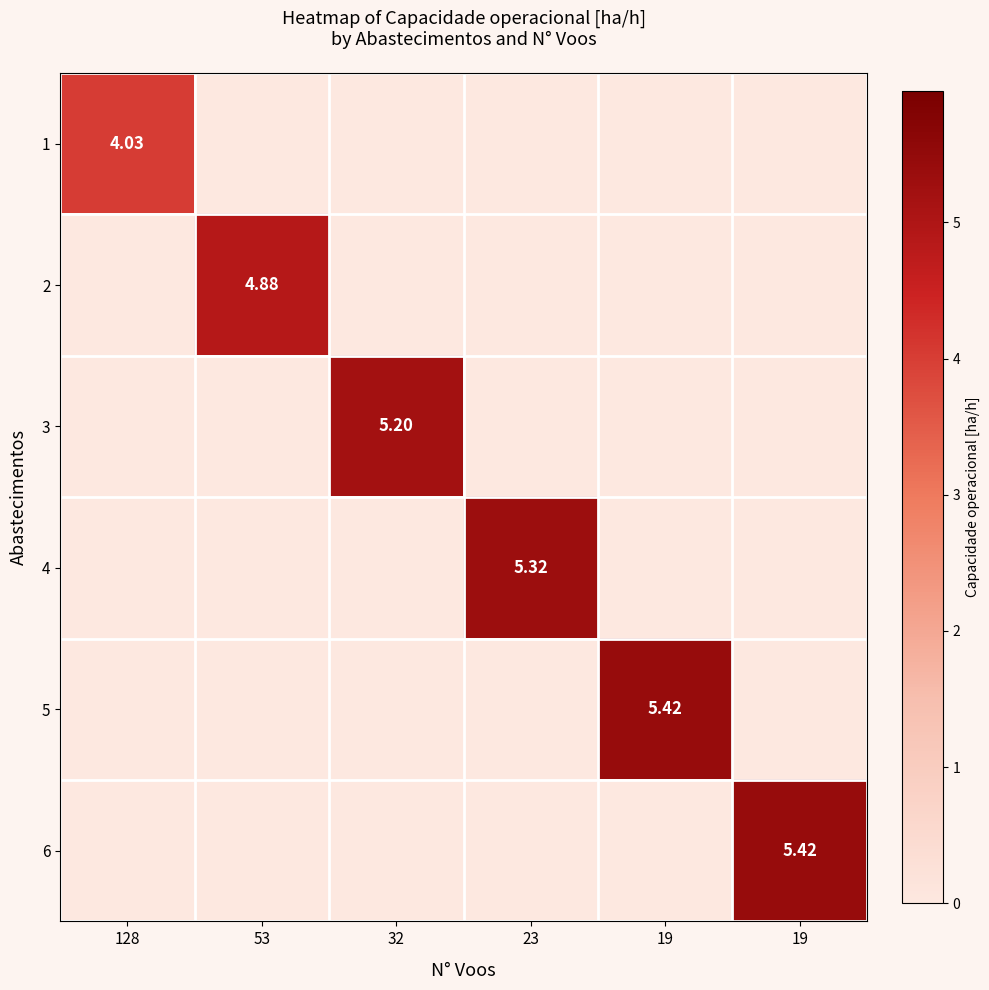

Is the value of 1 at 19 greater than the value of 3 at 53?

No